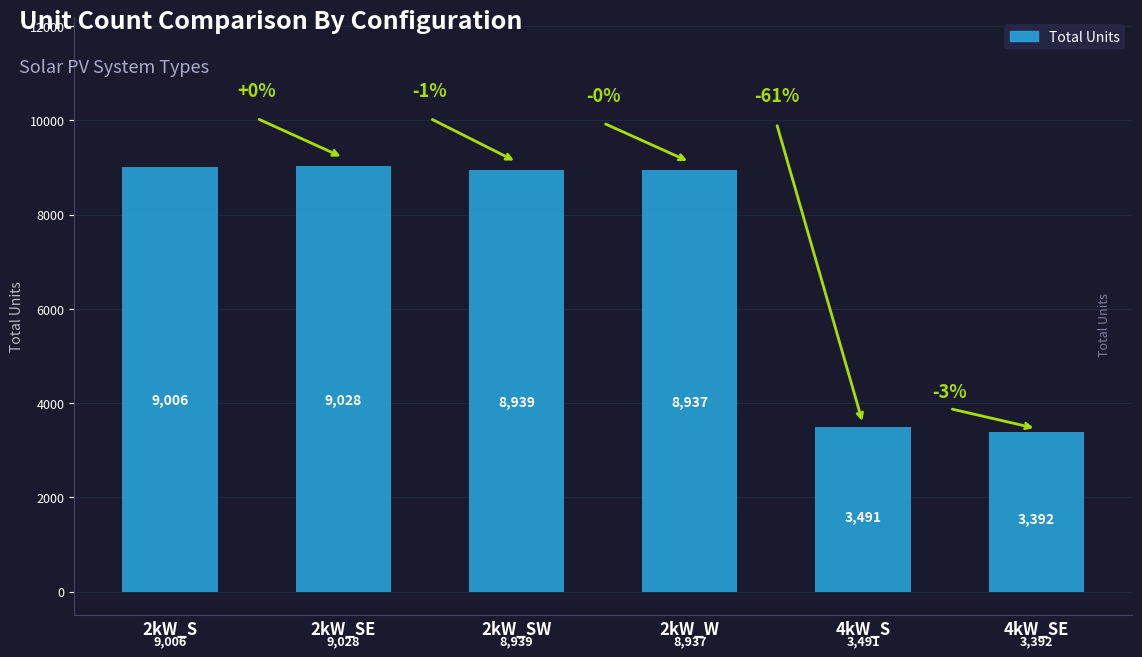

True or false: the data shows 8937 at 2kW_W.

True